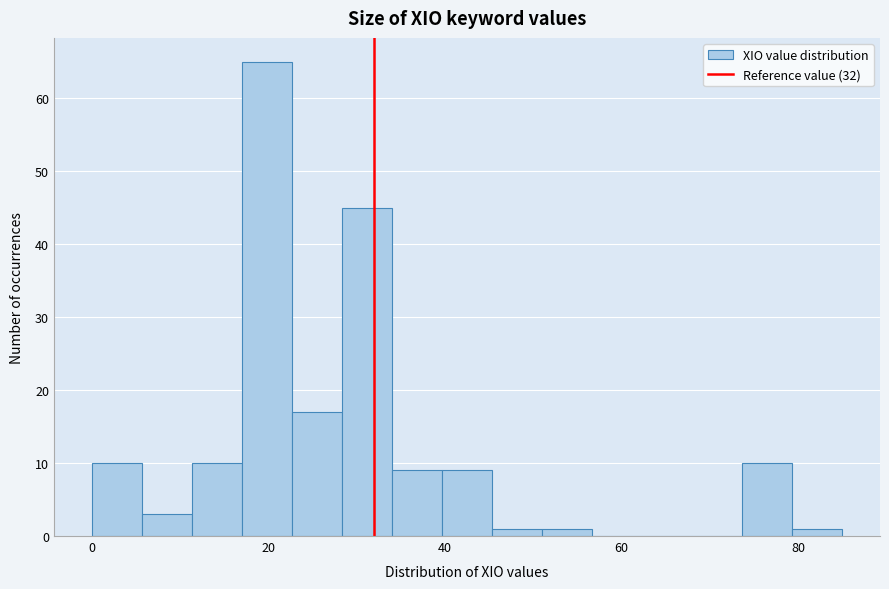

Read against the x-axis, roughly where is the centre of the tallest bar?

20